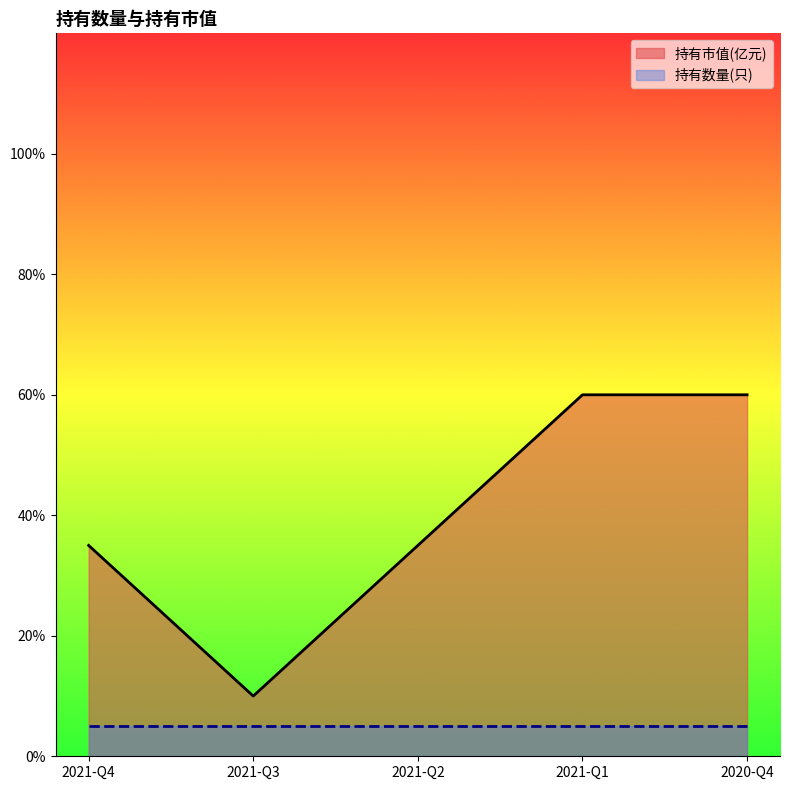

At which category does the data reach its first local valley?

2021-Q3